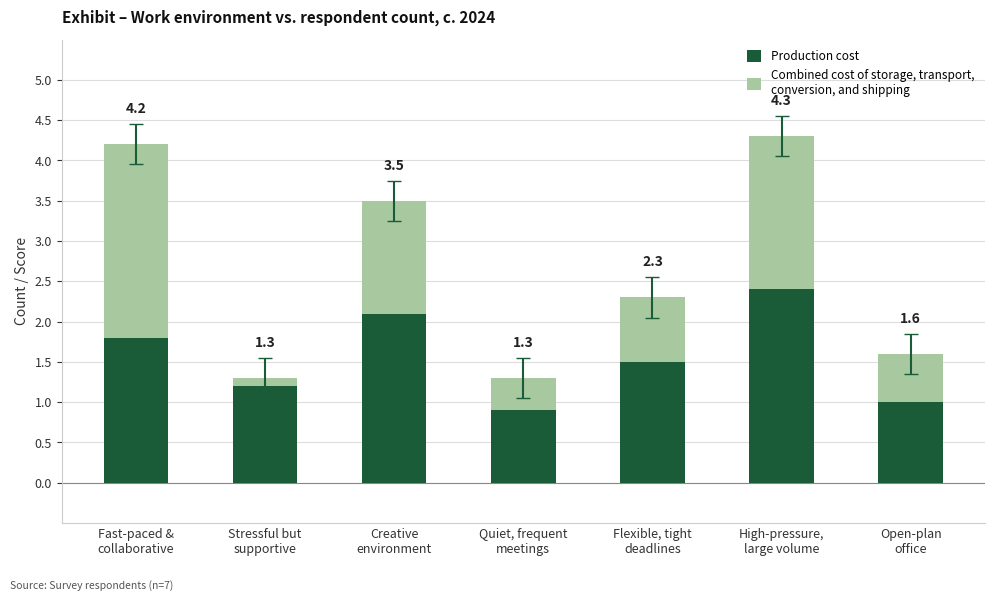

What position from the right is Fast-paced &
collaborative?

7